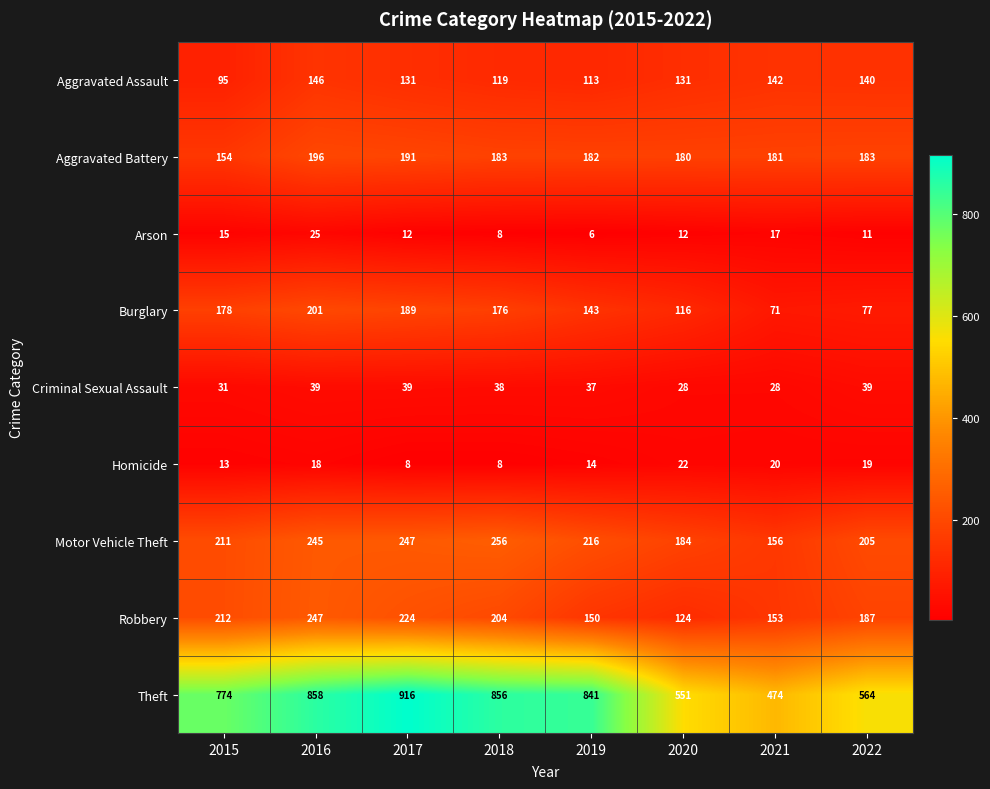

At how many categories does at least one series exceed 583?

5